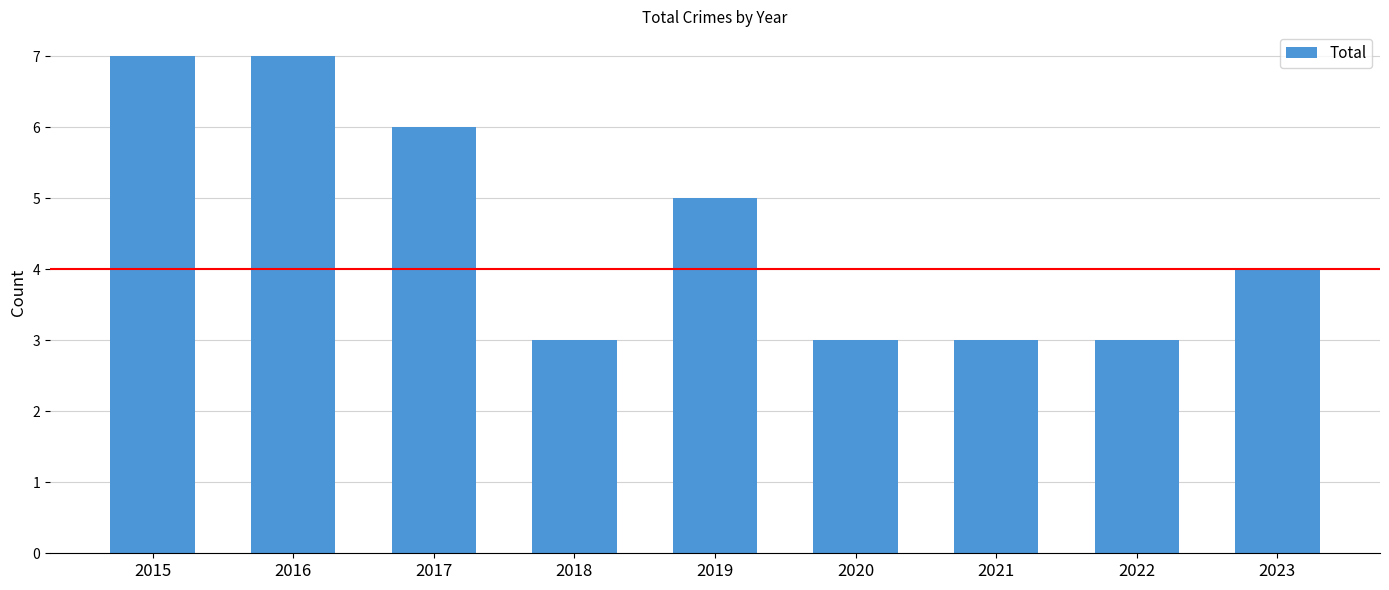

The value at 2023 is 4. True or false?

True